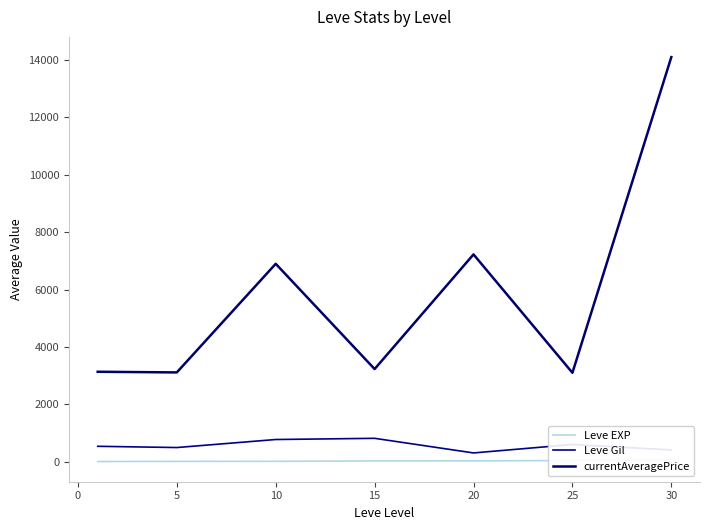

How many data points in currentAveragePrice are less than 3225?

3